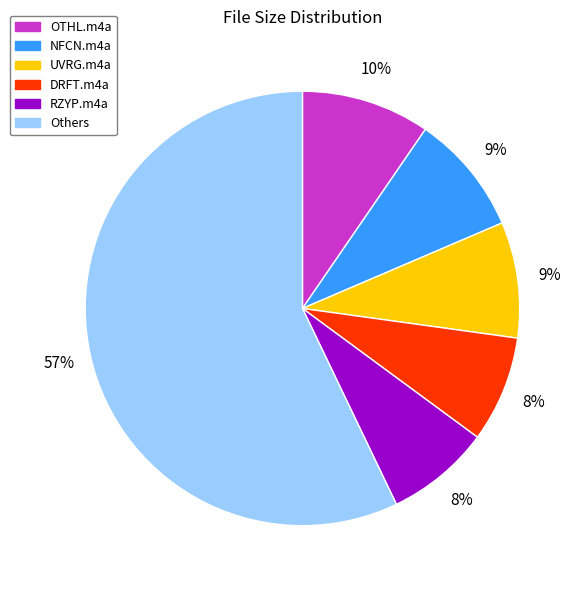

Is it true that Others is 57% of the pie?

True